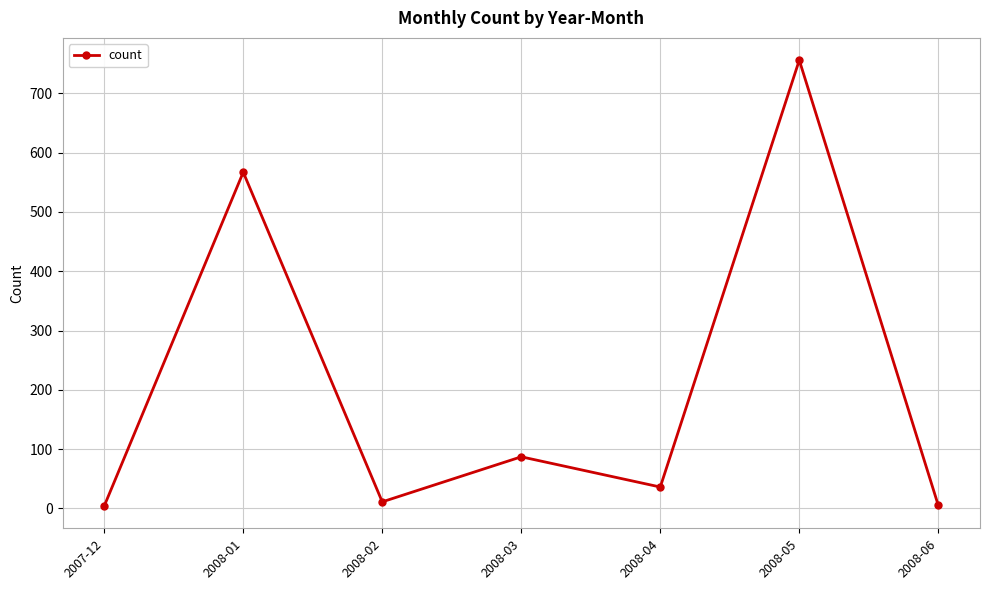

Is it true that the value at 2008-05 is 305?

False